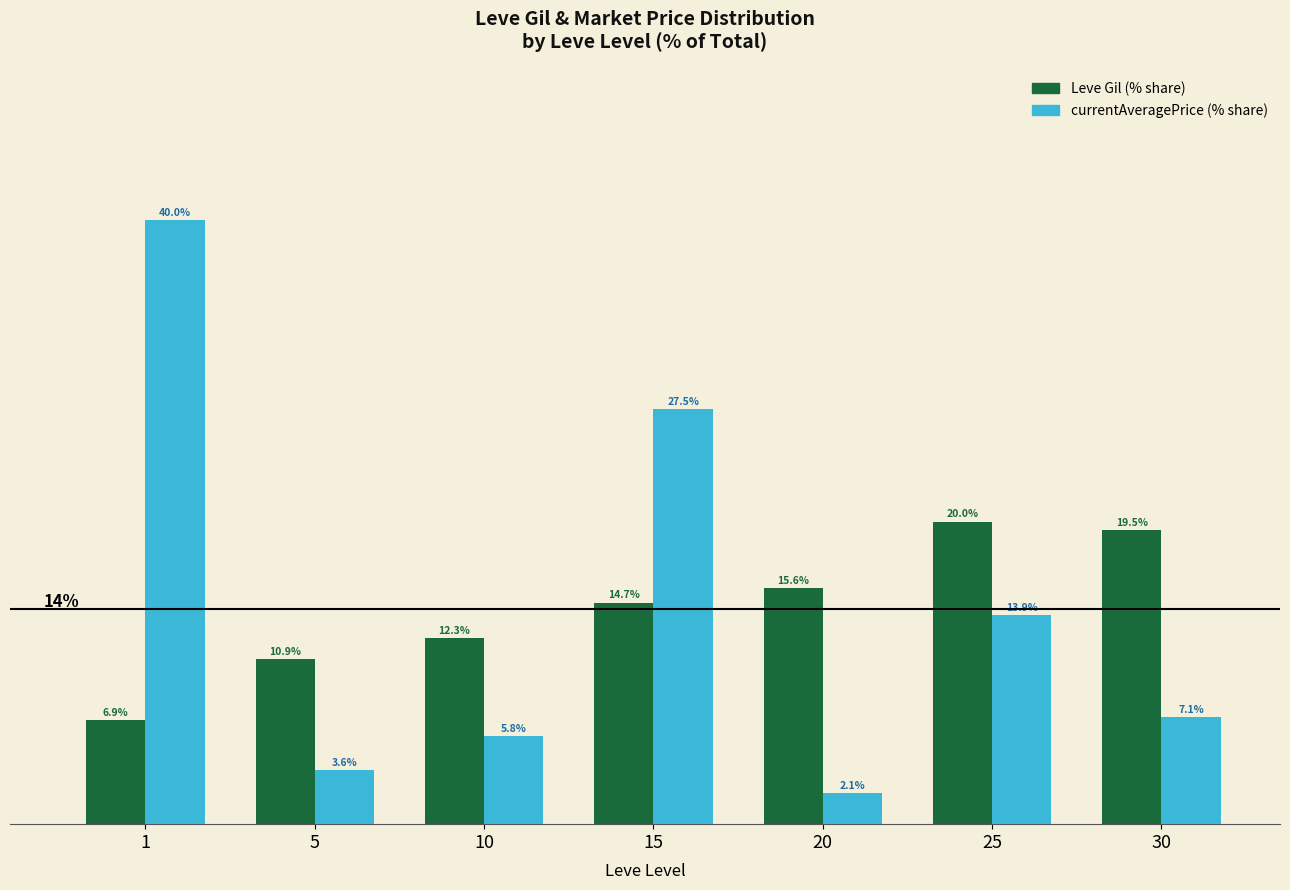

List the labels in order of currentAveragePrice (% share) value, largest first.

1, 15, 25, 30, 10, 5, 20